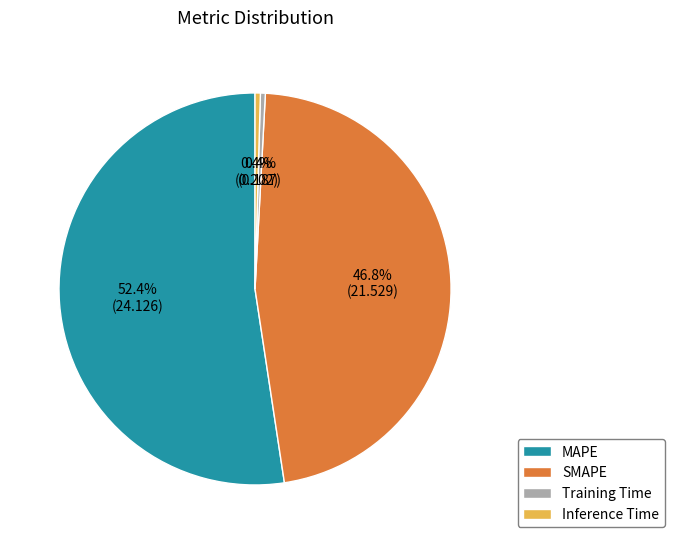

Does Inference Time represent more than half of the total?

No